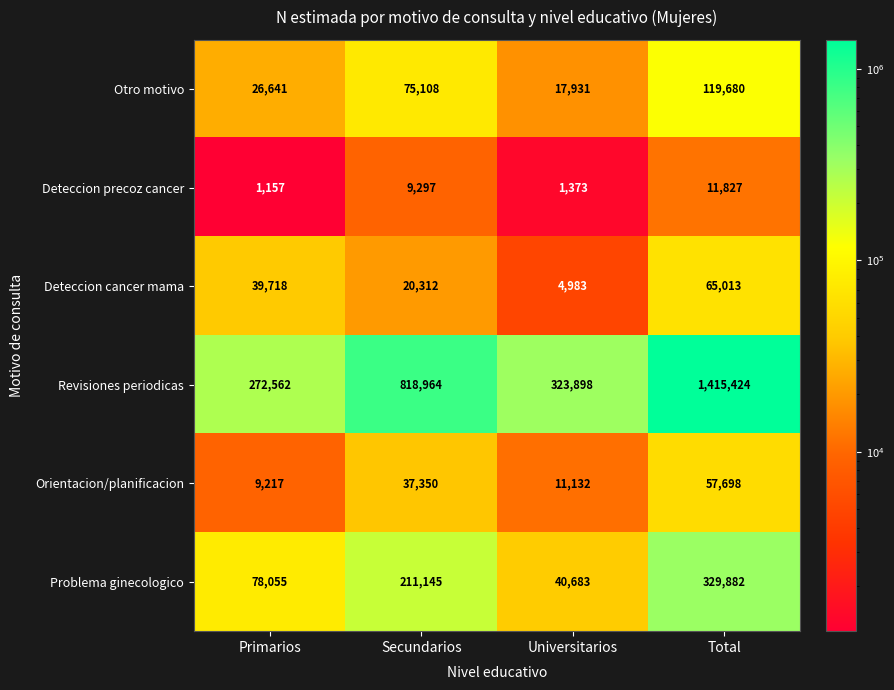

Which series changed the most between Primarios and Total?

Revisiones periodicas